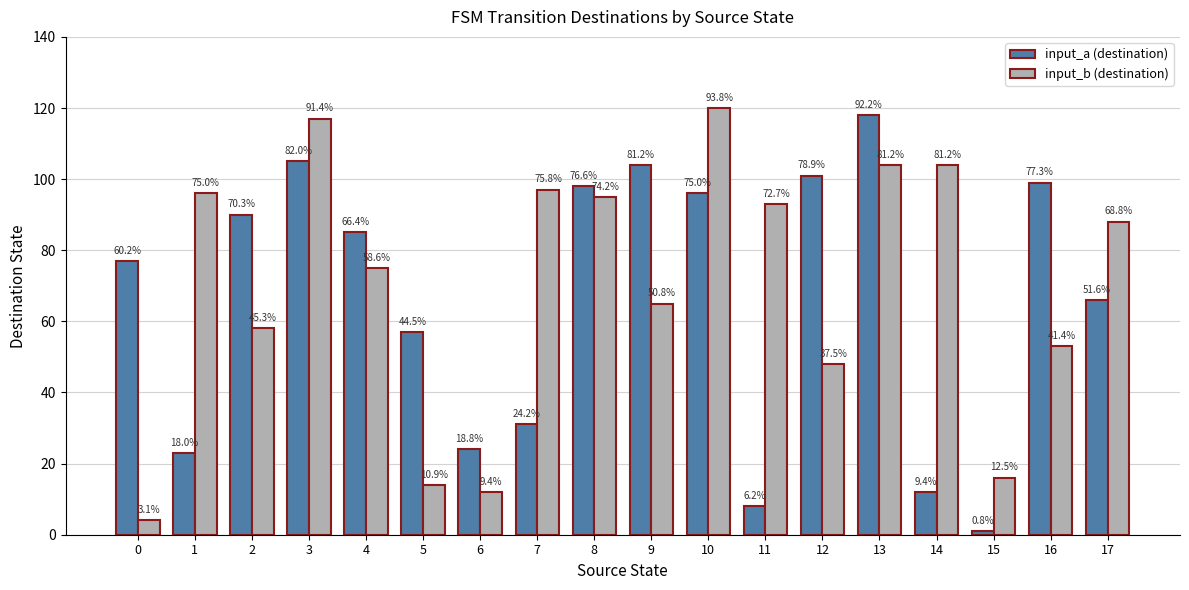

What are all the series names shown in the legend?

input_a (destination), input_b (destination)